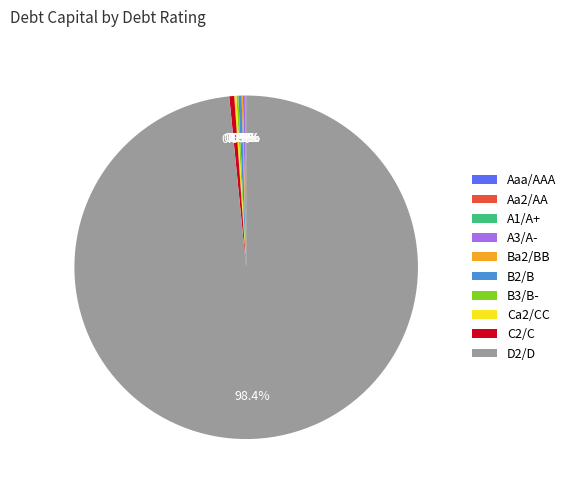

To the nearest percent, what is the difference between the largest and smallest slice percentages?

98%